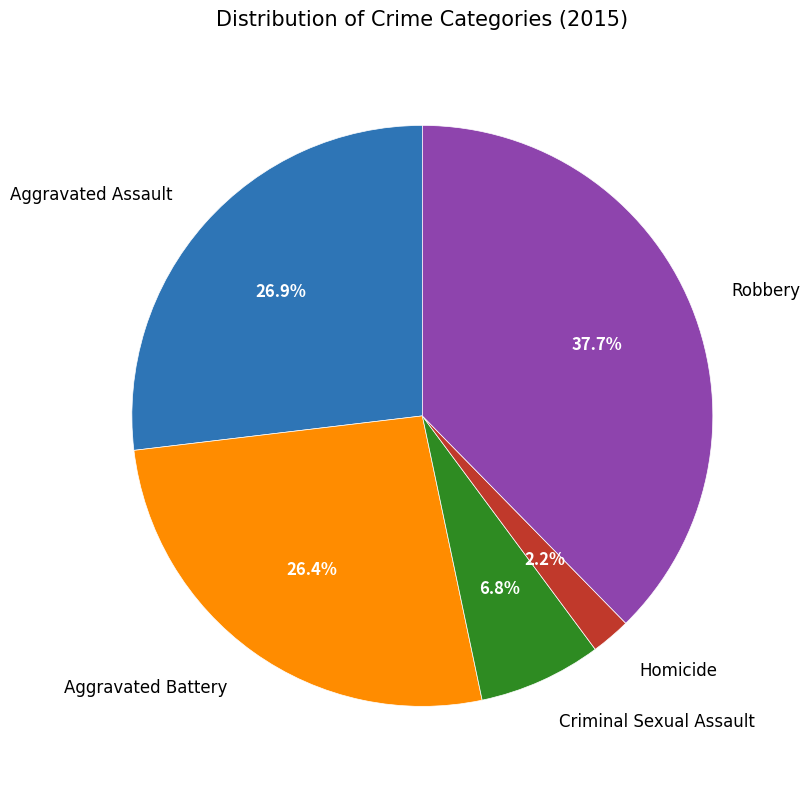

Does any single category account for the majority?

No